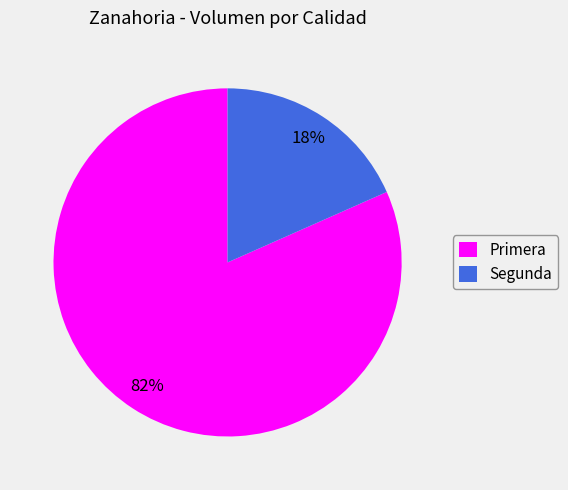

Count the number of slices in the pie.

2